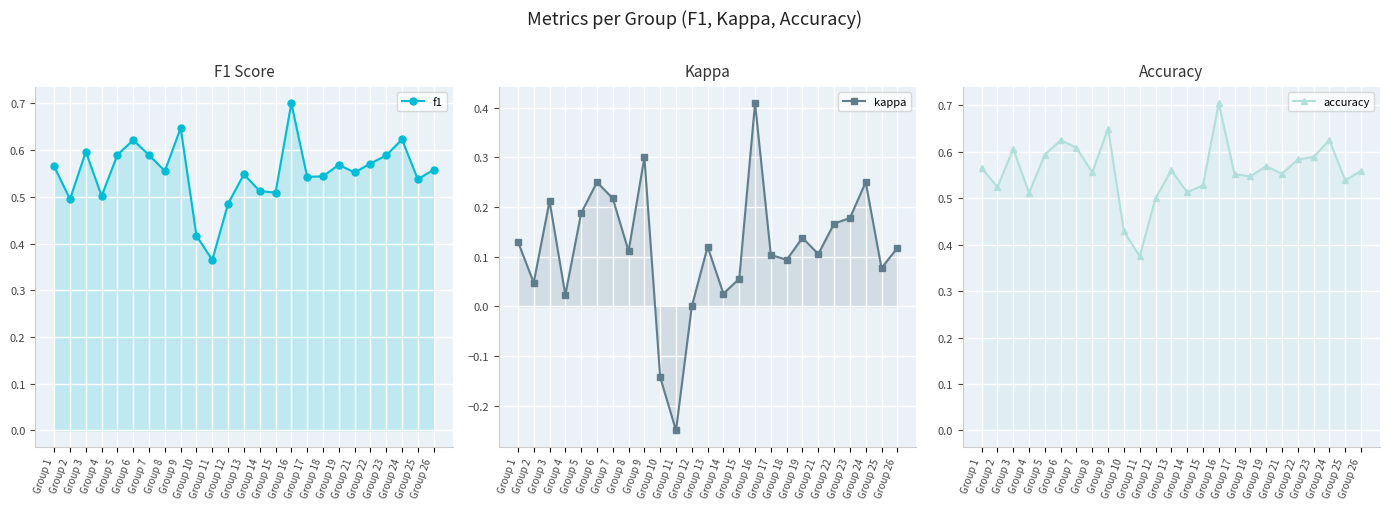

The f1 series shows 0.2 at Group 4. True or false?

False